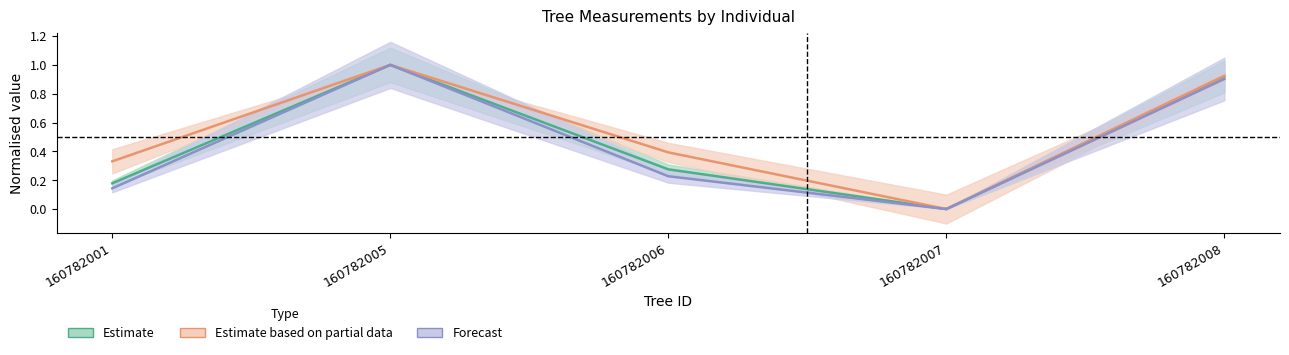

True or false: dbh and h cross at least once.

False